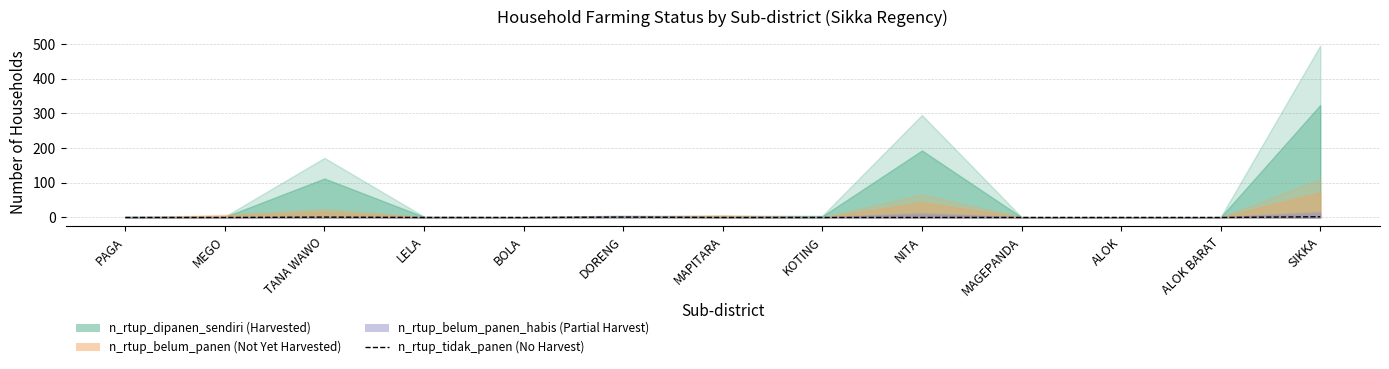

The chart shows a value of 1 at DORENG. True or false?

True